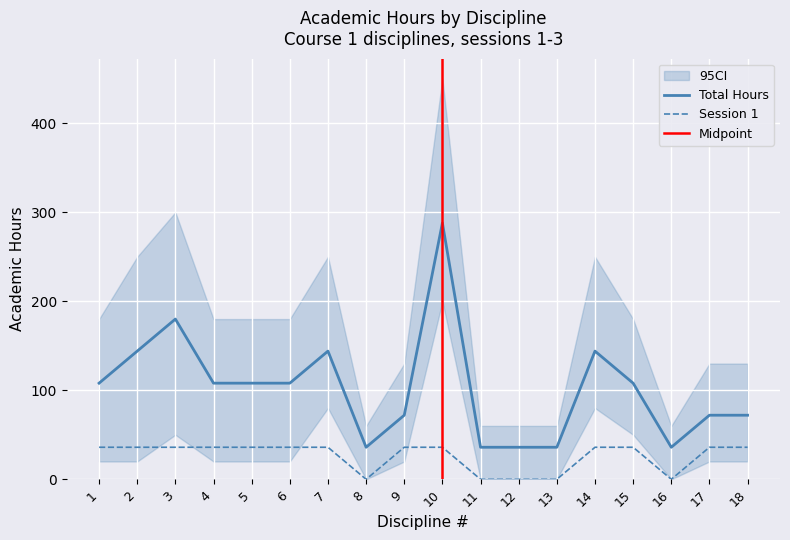

True or false: Session 1 Total and Course Total cross at least once.

False